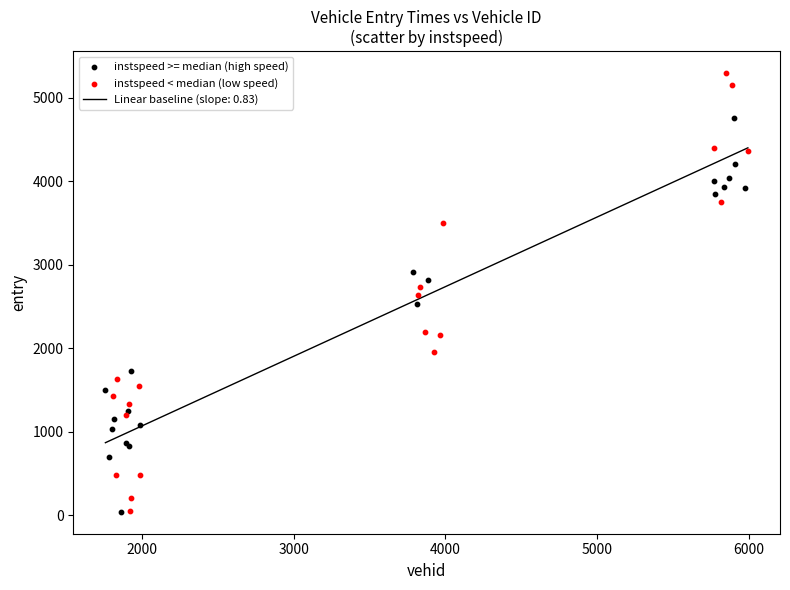

Which series has the widest spread of Y values?

instspeed < median (low speed)